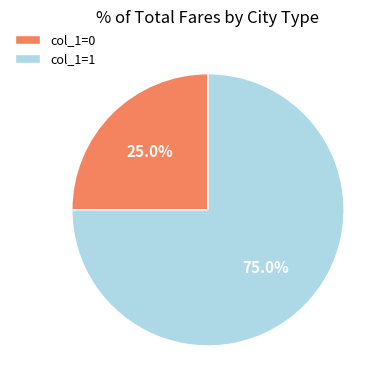

Count the number of slices in the pie.

2